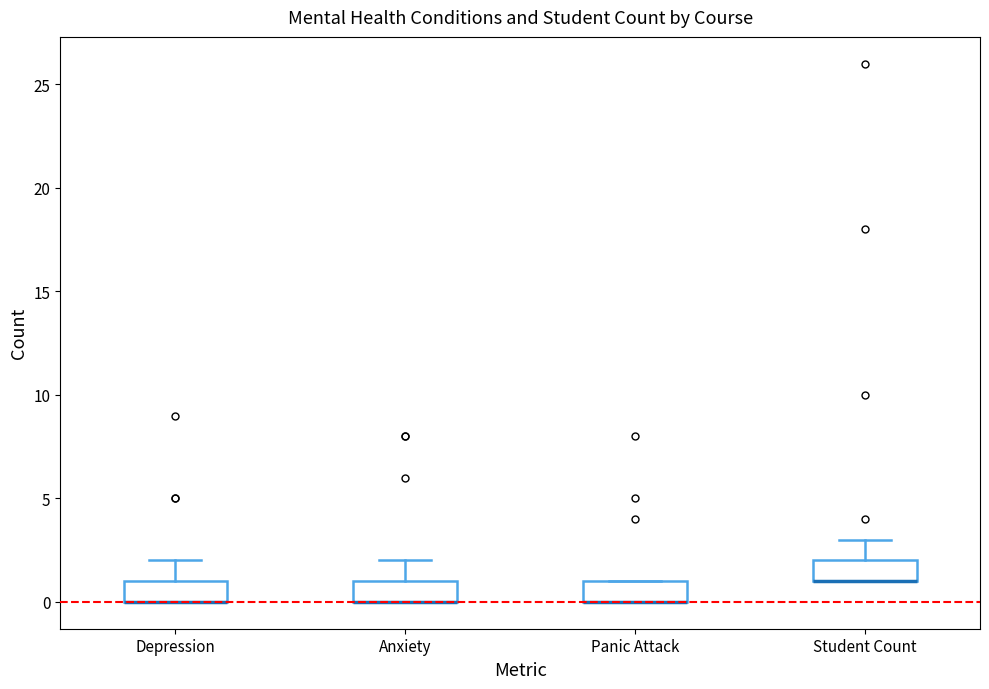

Reading left to right, read every box against the y-axis: the position of its median line, the range the box covers, and the ends of its whiskers. The values are not printed on the chart, so give them approximately, as read against the axis.

Depression: median 0 (drawn on the box's lower edge), box 0 to 1, whiskers 0 to 2
Anxiety: median 0 (drawn on the box's lower edge), box 0 to 1, whiskers 0 to 2
Panic Attack: median 0 (drawn on the box's lower edge), box 0 to 1, whiskers 0 to 1
Student Count: median 1 (drawn on the box's lower edge), box 1 to 2, whiskers 1 to 3